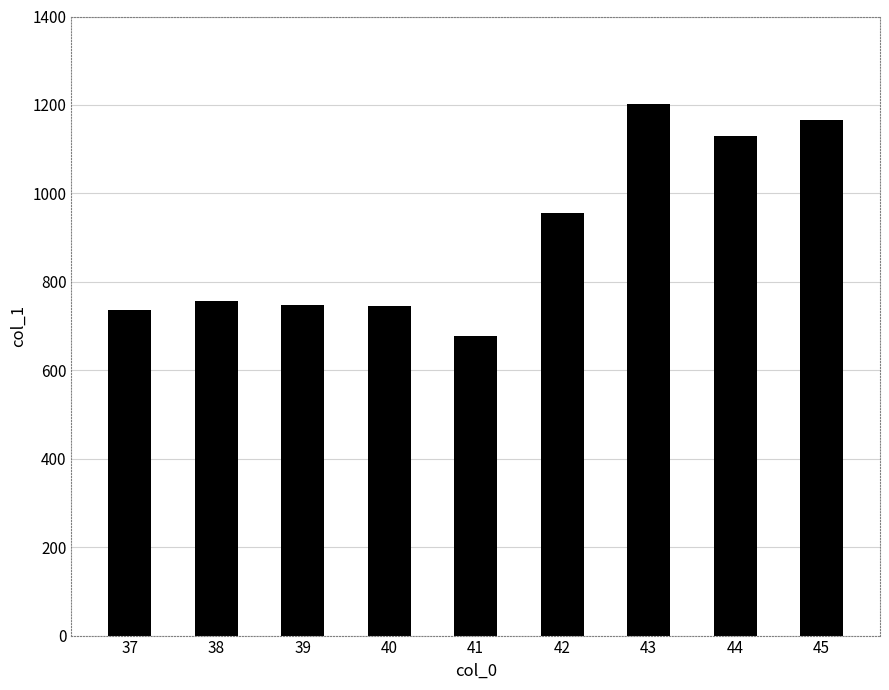

True or false: the data shows 1203.0 at 43.

True